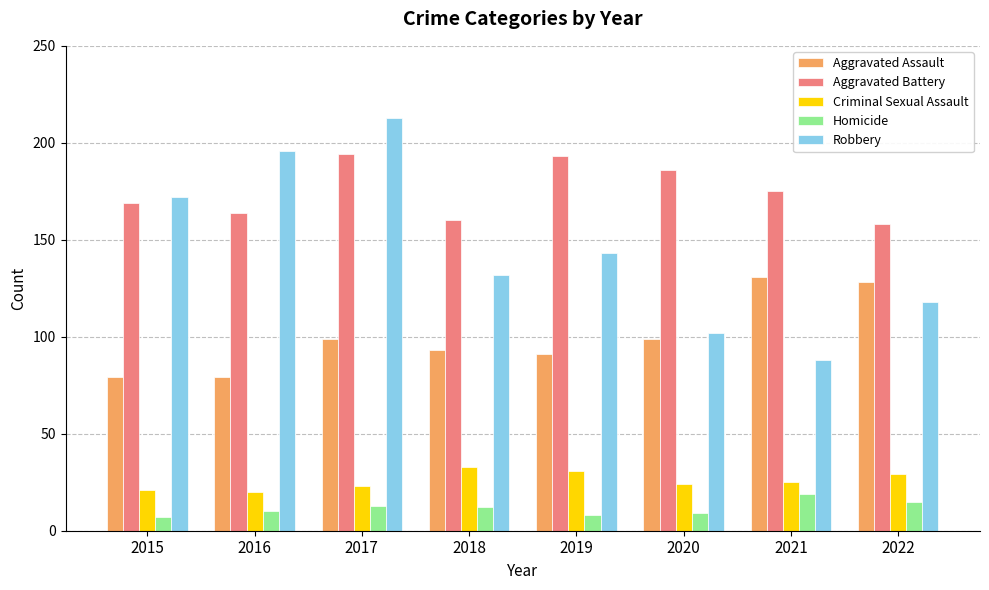

Are the bars grouped side by side (vs. stacked)?

Yes